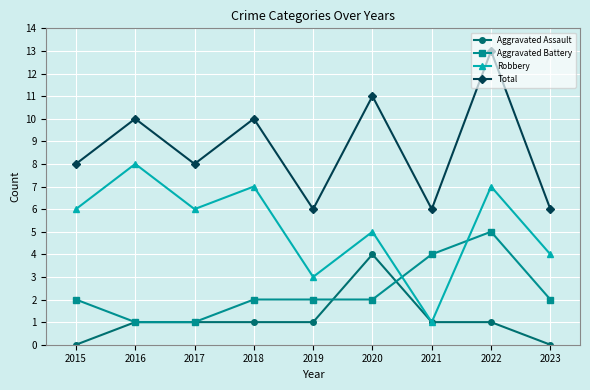

Is the value of Total at 2015 greater than the value of Robbery at 2019?

Yes